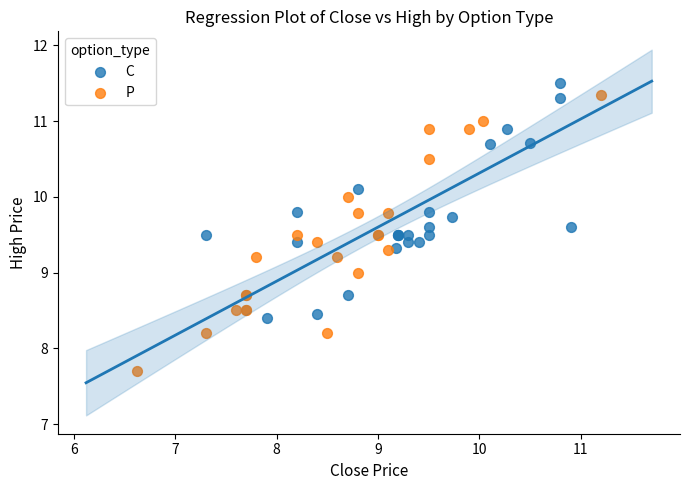

Which series has the largest Y range (max minus min)?

P